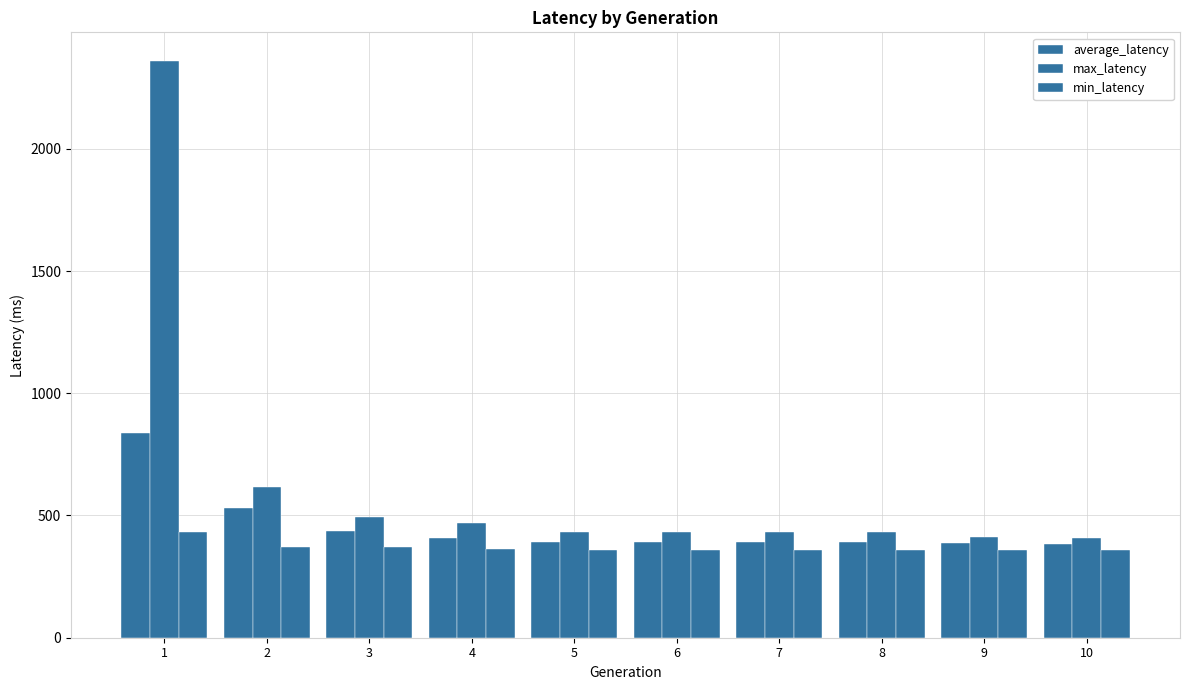

How many data points in min_latency are above 359?

9